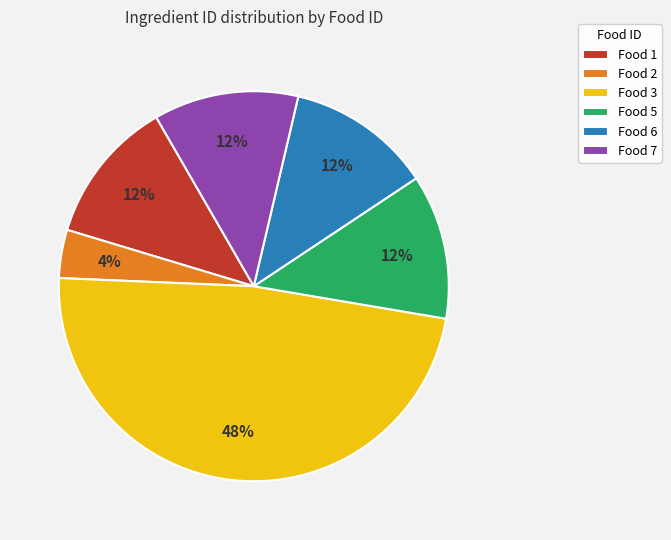

True or false: Food 7 accounts for 12% of the total.

True